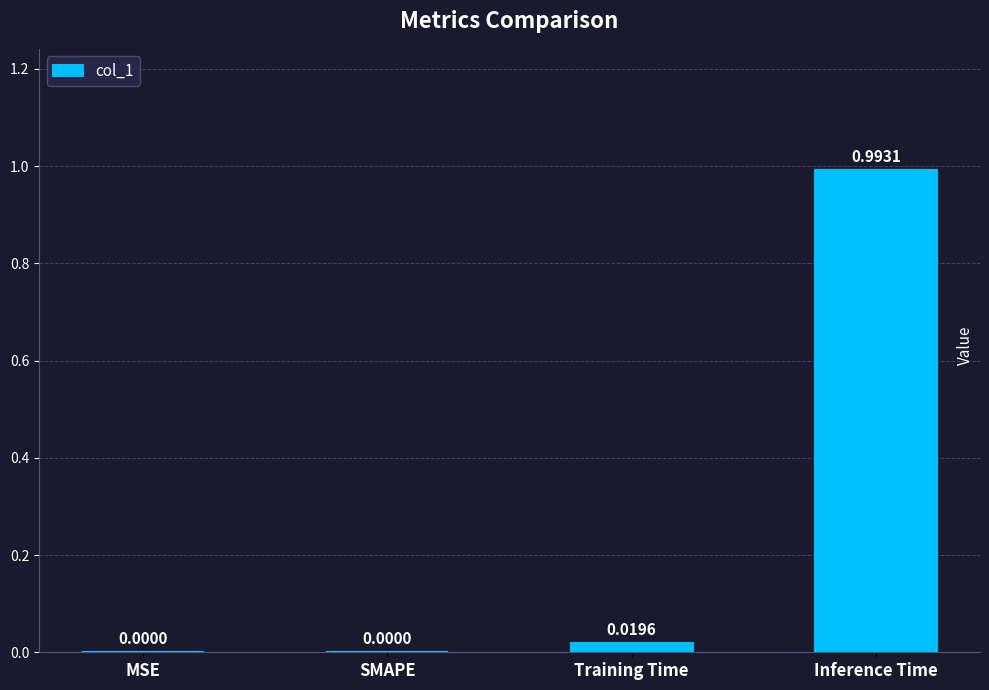

True or false: the data shows 1.6 at Inference Time.

False